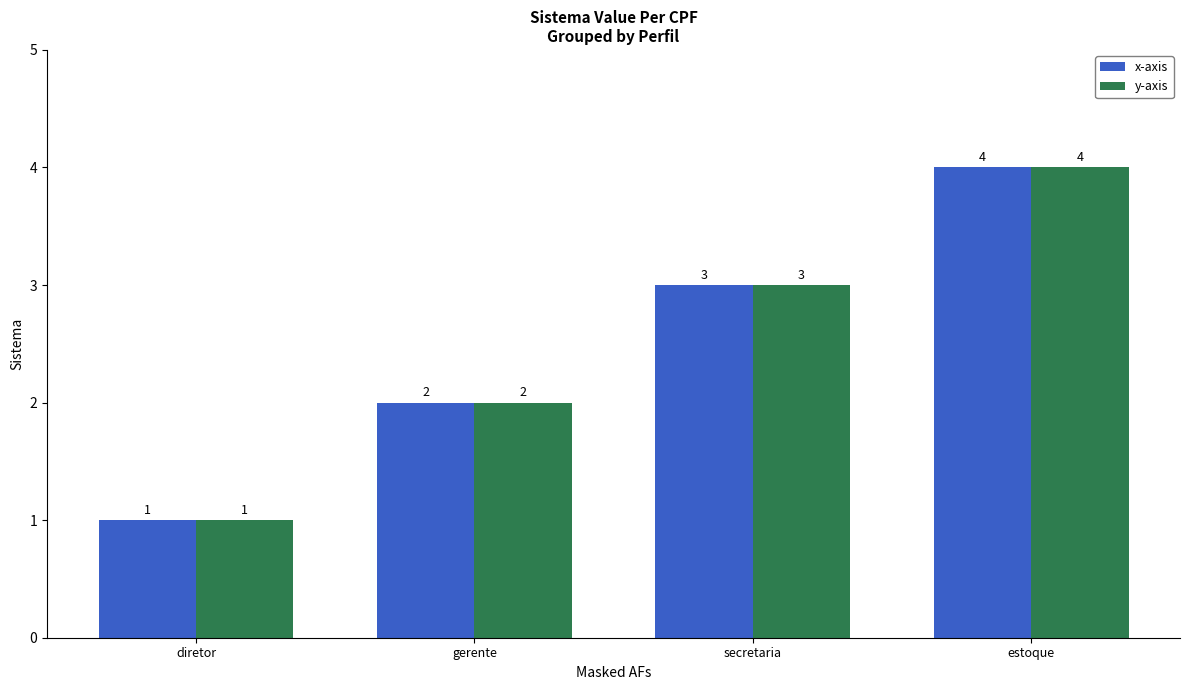

What is the smallest value displayed?

1